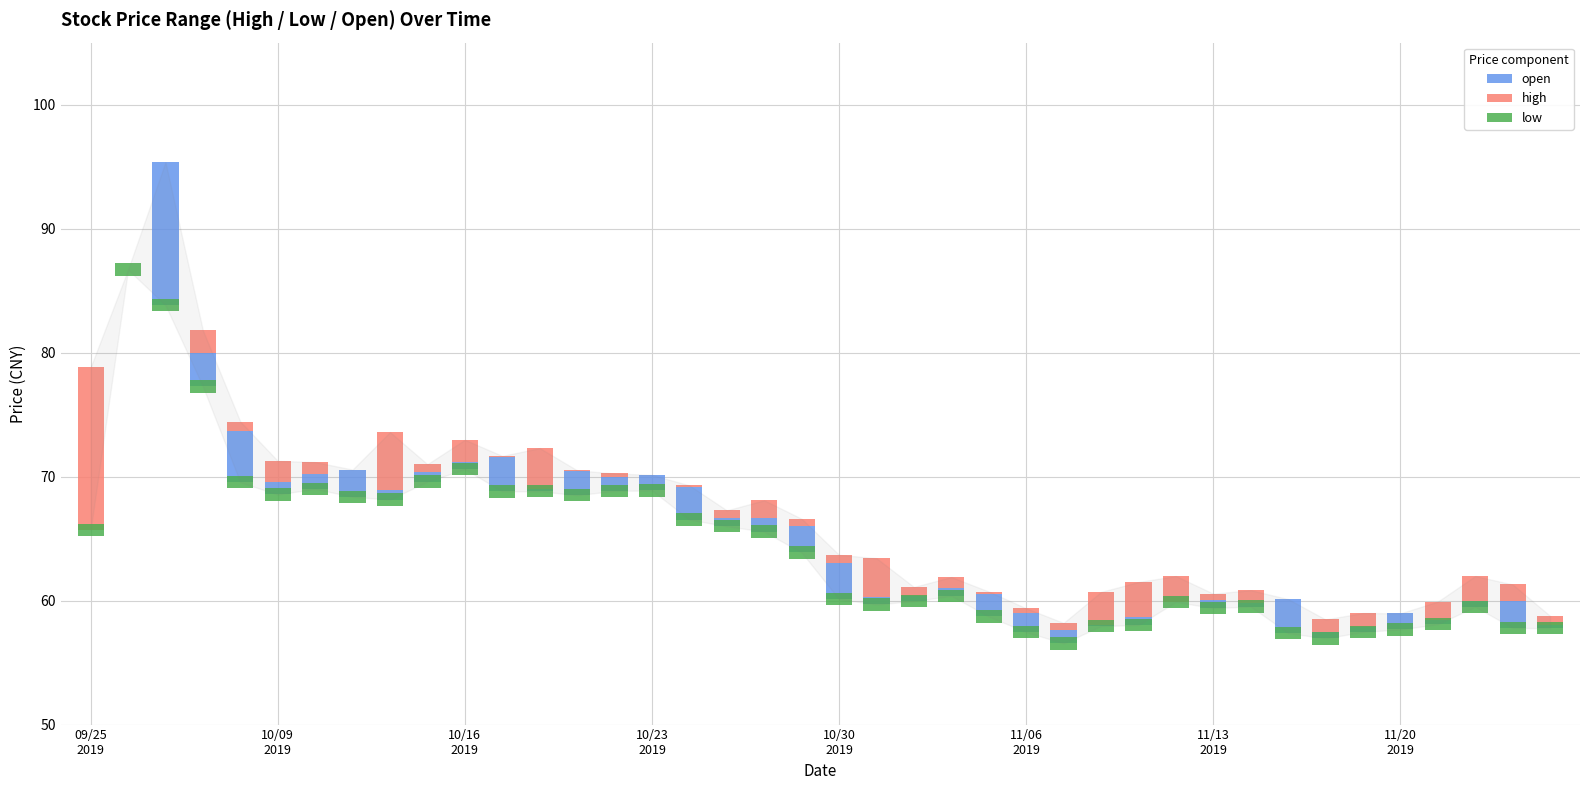

At how many categories does at least one series exceed 0?

40